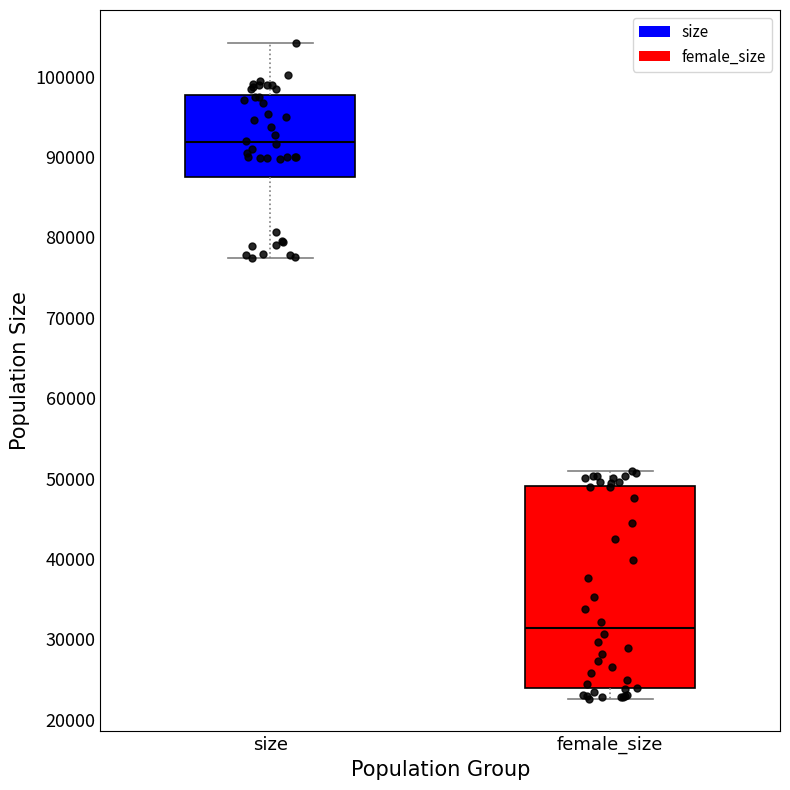

Reading left to right, transcribe this box plot: for each box, give where its median line is, the range the box spans, and where its two whiskers end, as read against the y-axis. The values are not printed on the chart, so give them approximately, as read against the axis.

size: median 92000, box 88000 to 98000, whiskers 77000 to 104000
female_size: median 31000, box 24000 to 49000, whiskers 23000 to 51000